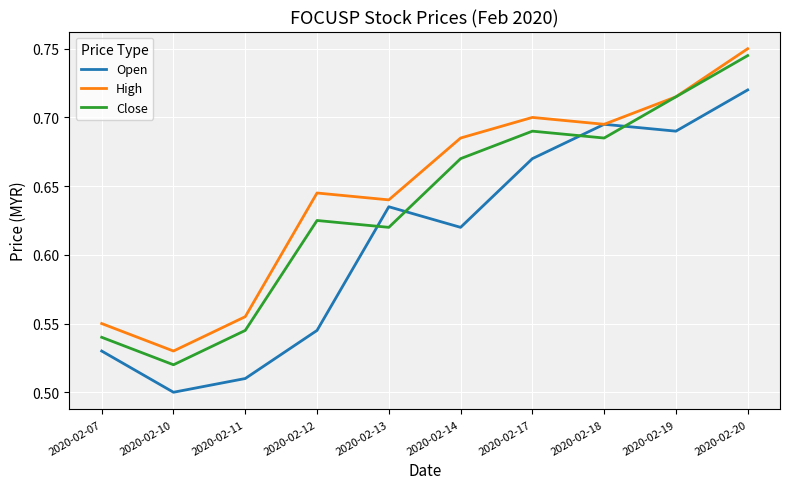

Is it true that Close equals 0.7 at 2020-02-20?

True